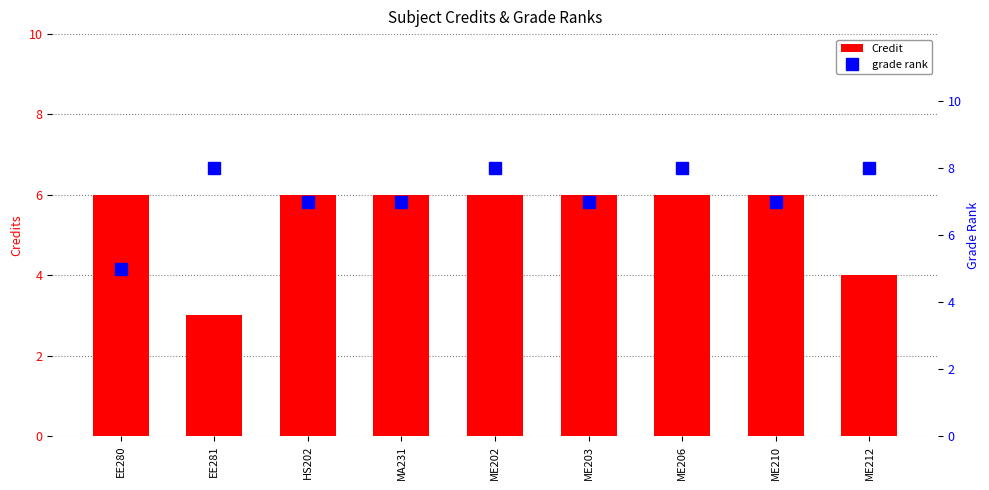

What are all the series names shown in the legend?

Credit, grade rank